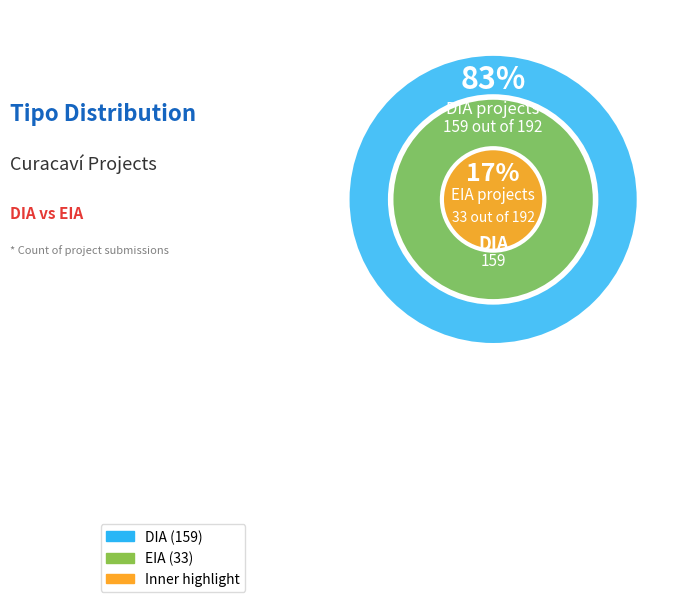

What is the change in value from DIA to EIA?

-126